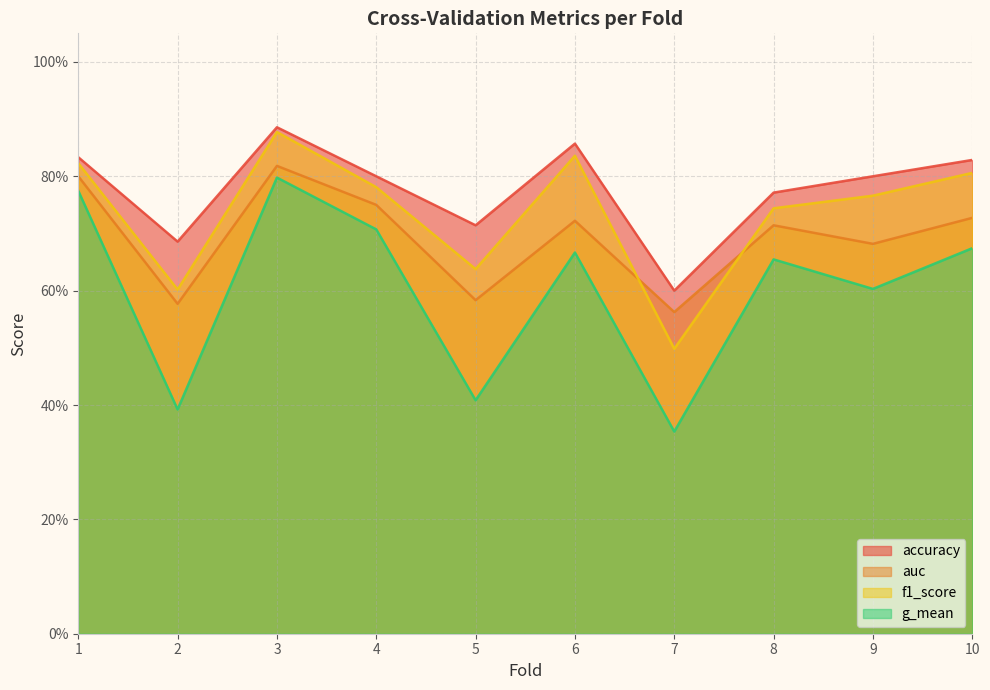

Reading left to right, transcribe all the data shown in this chart.

accuracy: 0.8	0.7	0.9	0.8	0.7	0.9	0.6	0.8	0.8	0.8
auc: 0.8	0.6	0.8	0.8	0.6	0.7	0.6	0.7	0.7	0.7
f1_score: 0.8	0.6	0.9	0.8	0.6	0.8	0.5	0.7	0.8	0.8
g_mean: 0.8	0.4	0.8	0.7	0.4	0.7	0.4	0.7	0.6	0.7